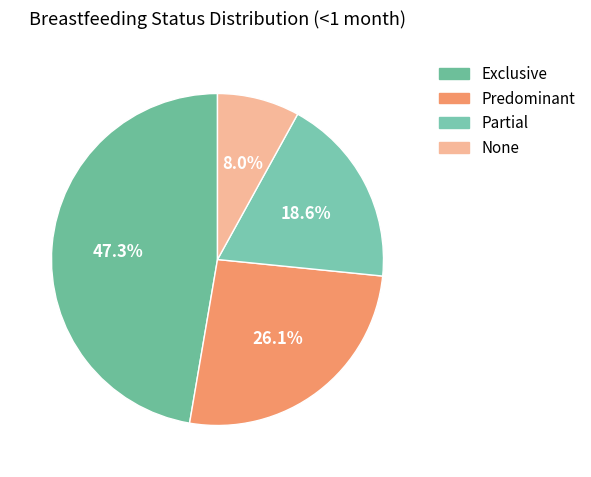

What is the total percentage of Partial and Exclusive?

65.9%